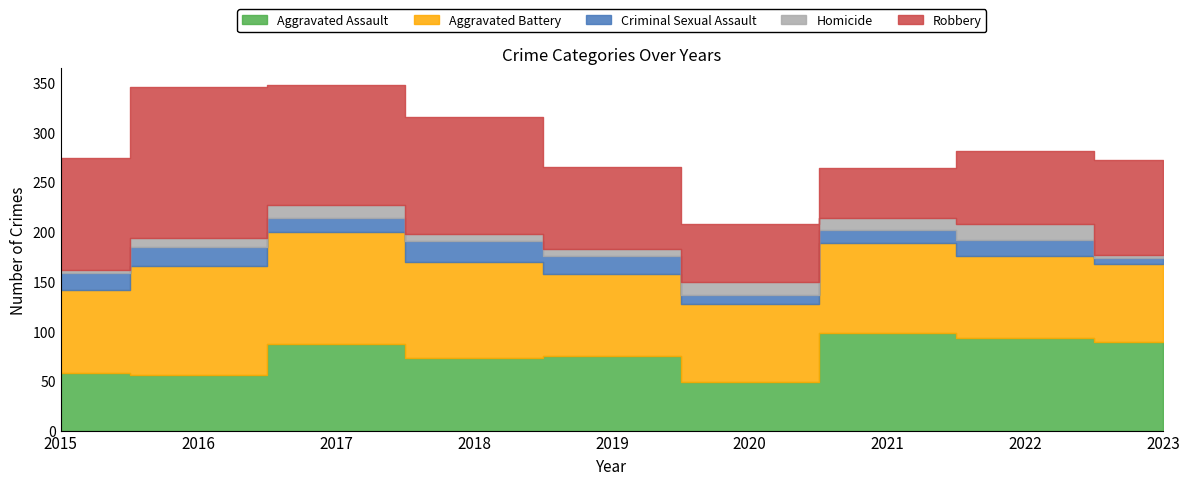

True or false: Criminal Sexual Assault and Robbery intersect in this chart.

False